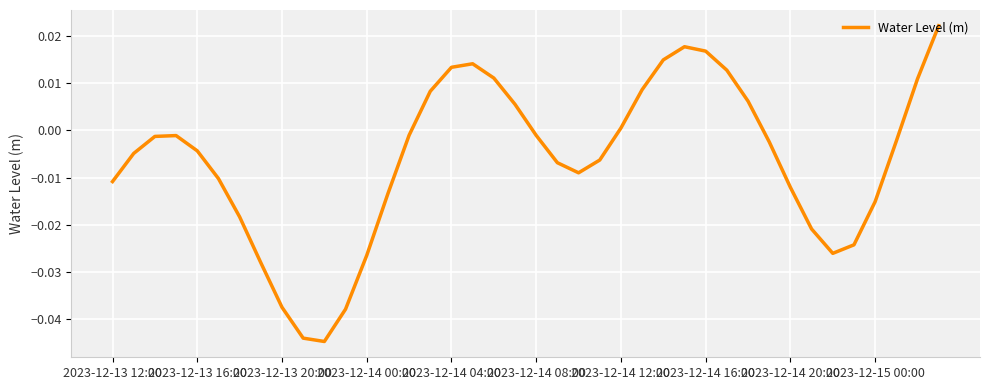

How many lines are shown in the chart?

1